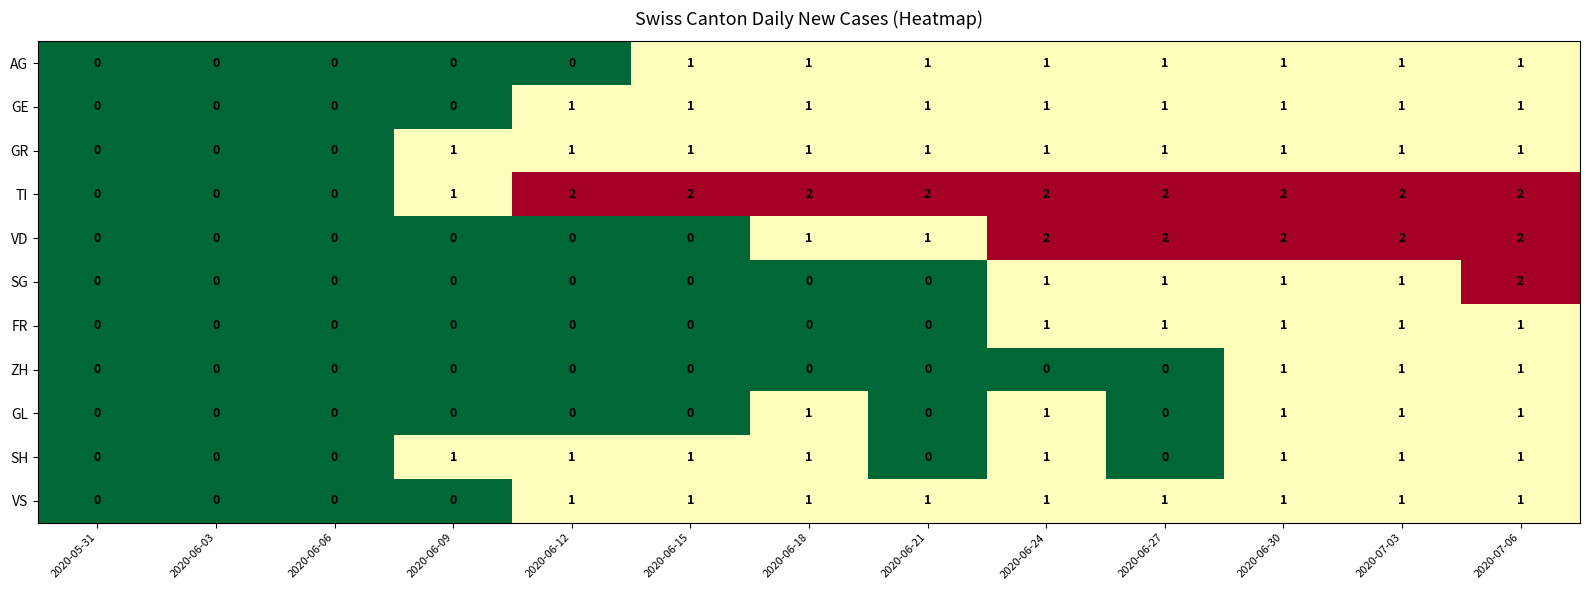

How many VS values are between 0 and 1?

13